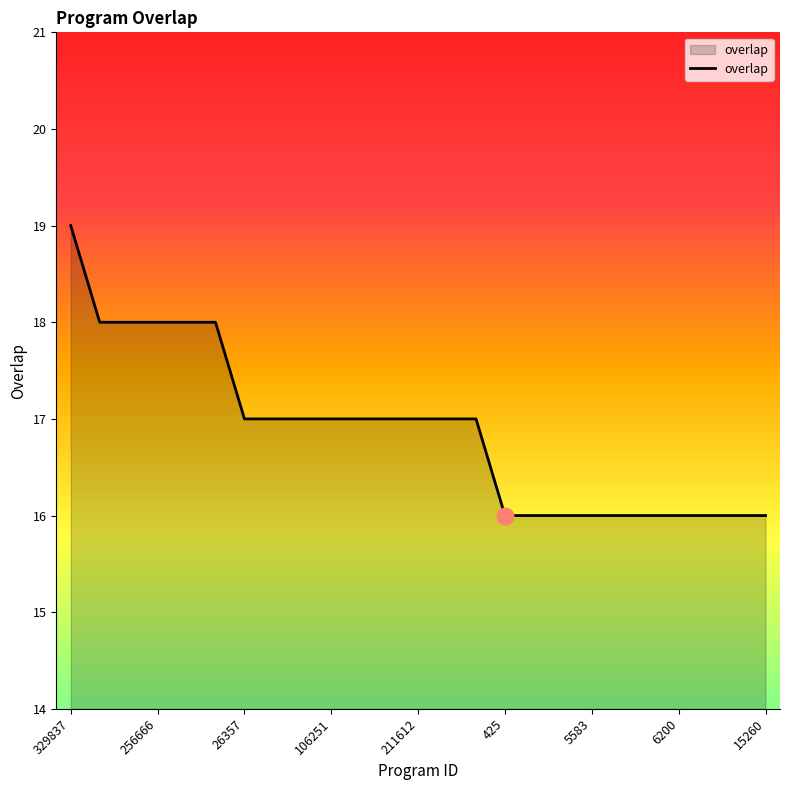

What is the greatest value displayed?

19